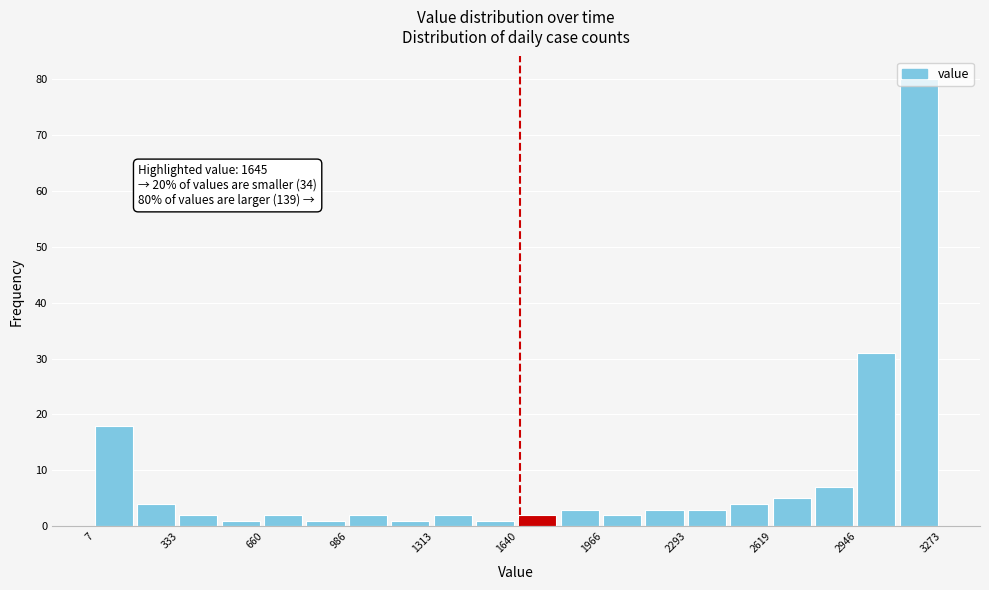

Read against the x-axis, roughly where is the centre of the tallest bar?

3200